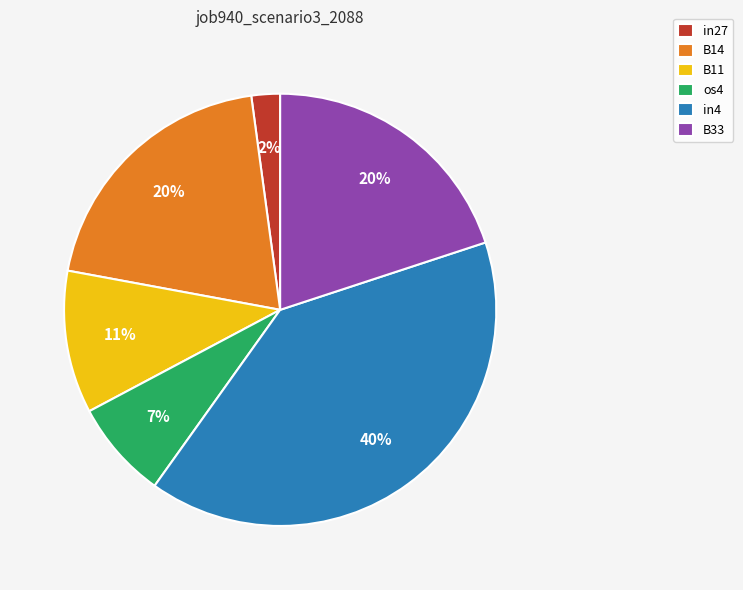

To the nearest percent, what is the difference between the B14 and os4 slice percentages?

13%